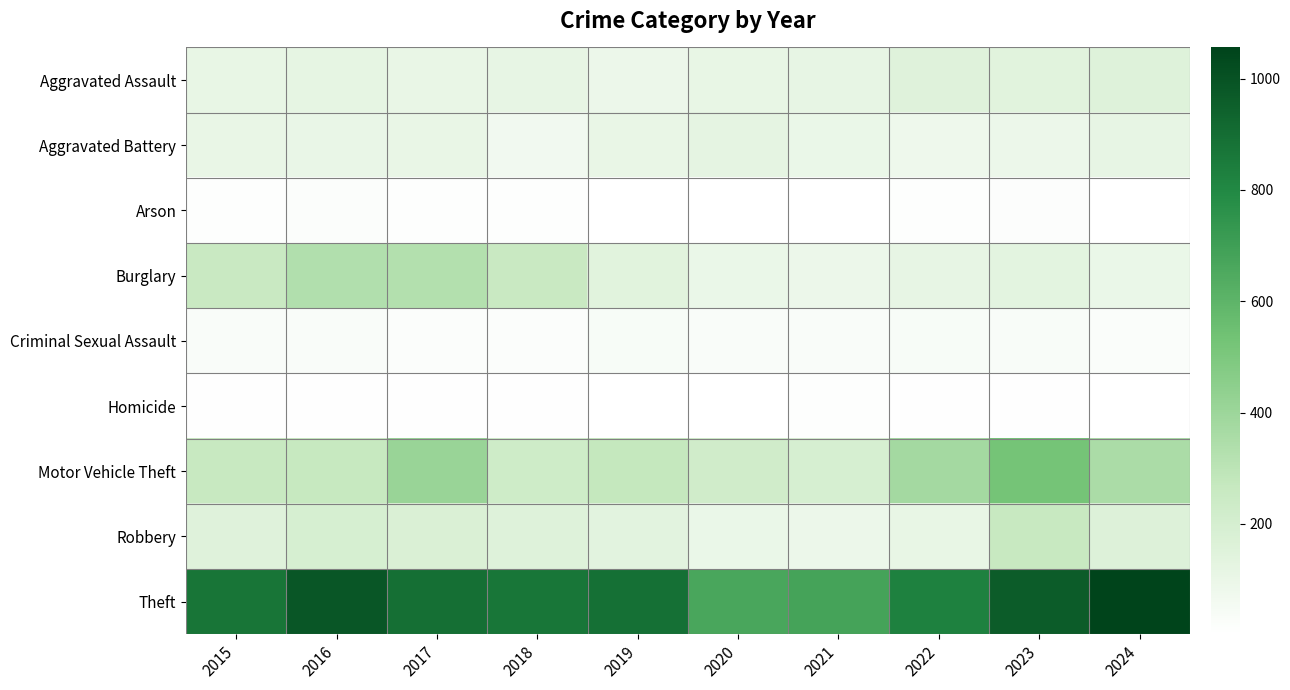

Between 2022 and 2015, which is larger?

2022